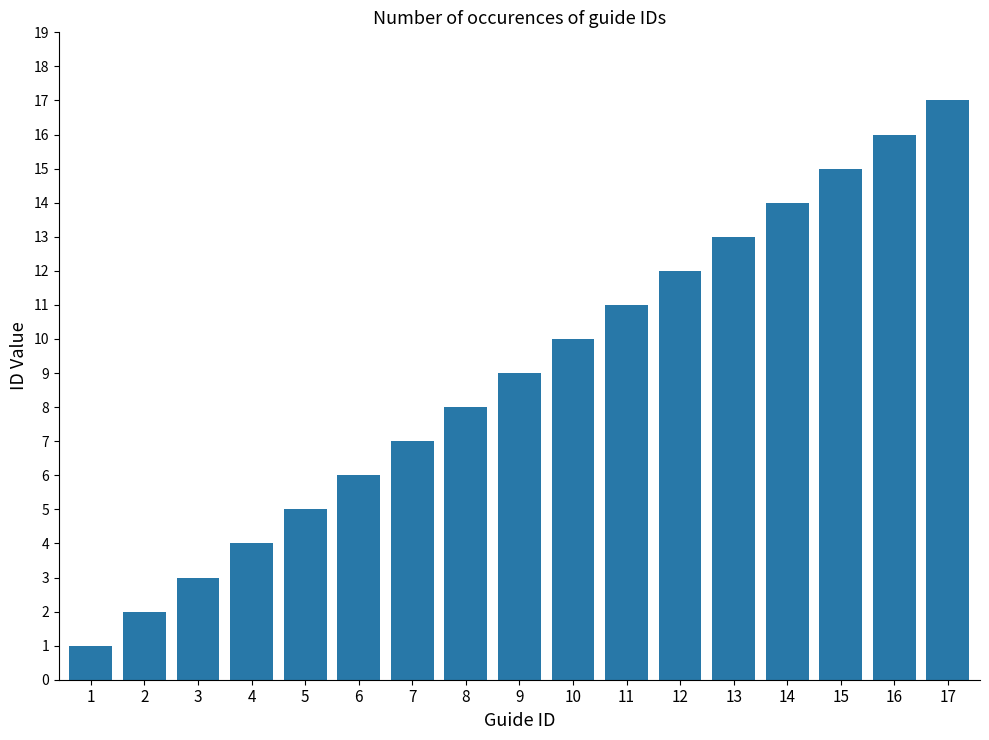

What is the smallest value displayed?

1